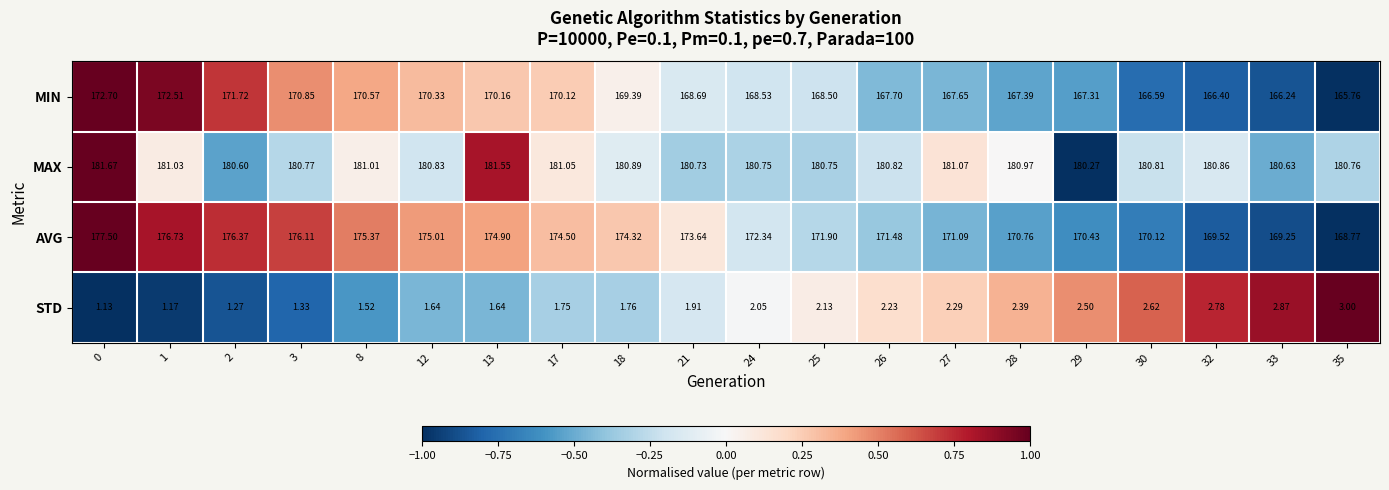

Which series has the largest total across all categories?

MAX